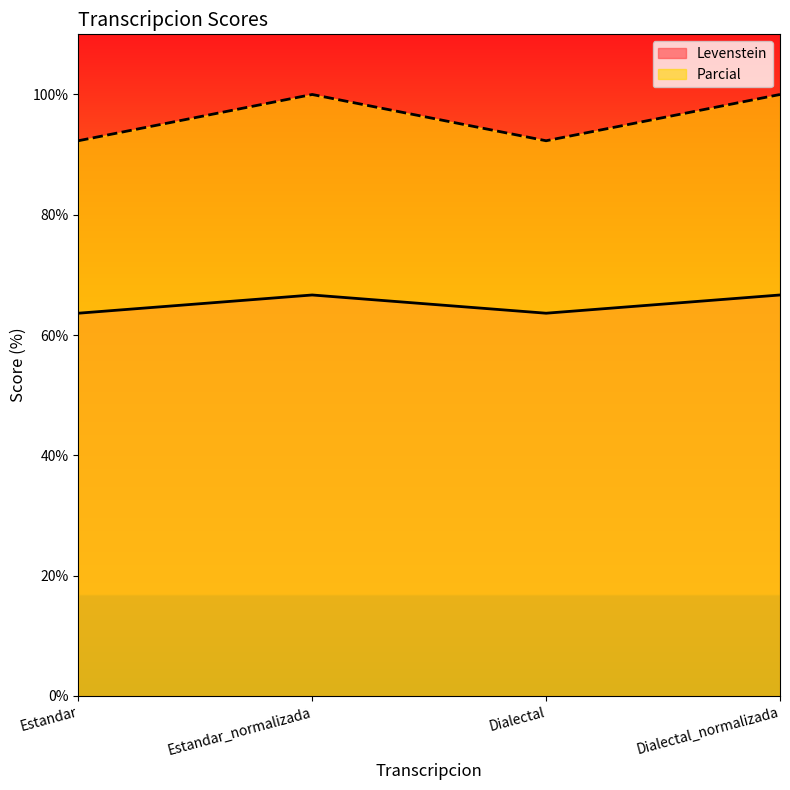

Rank the series by their average value, from highest to lowest.

Parcial, Levenstein